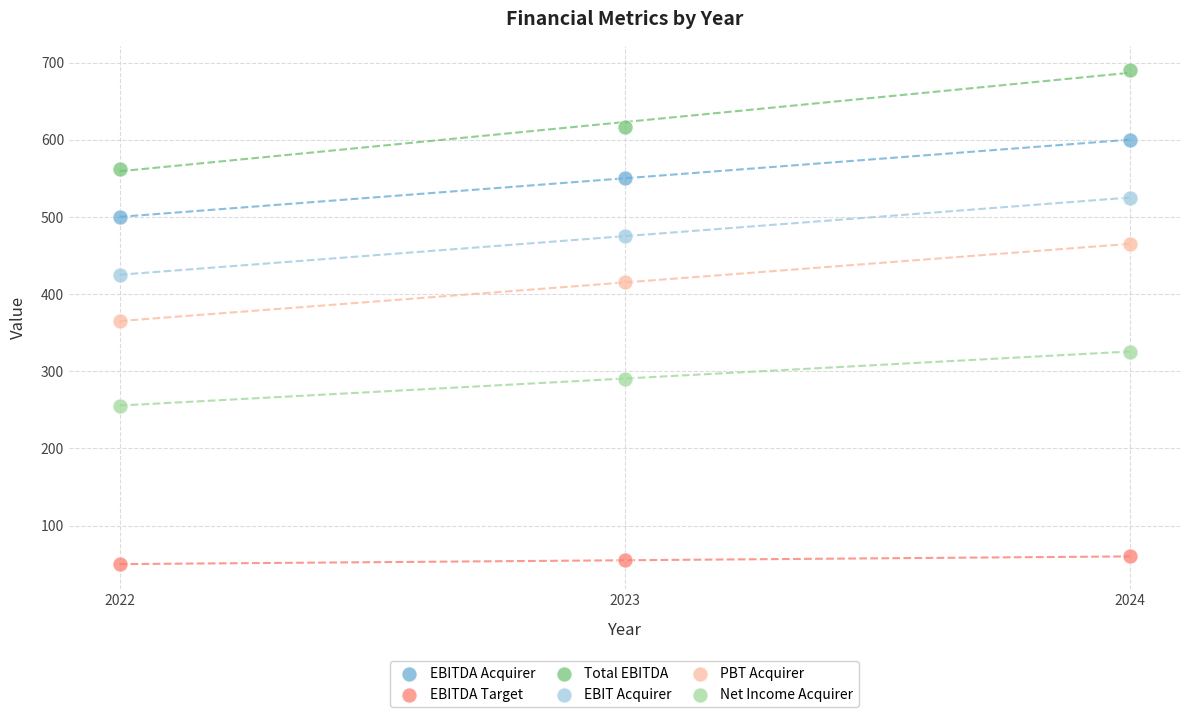

Across all data points, what is the range of Y values (max minus min)?

640.0